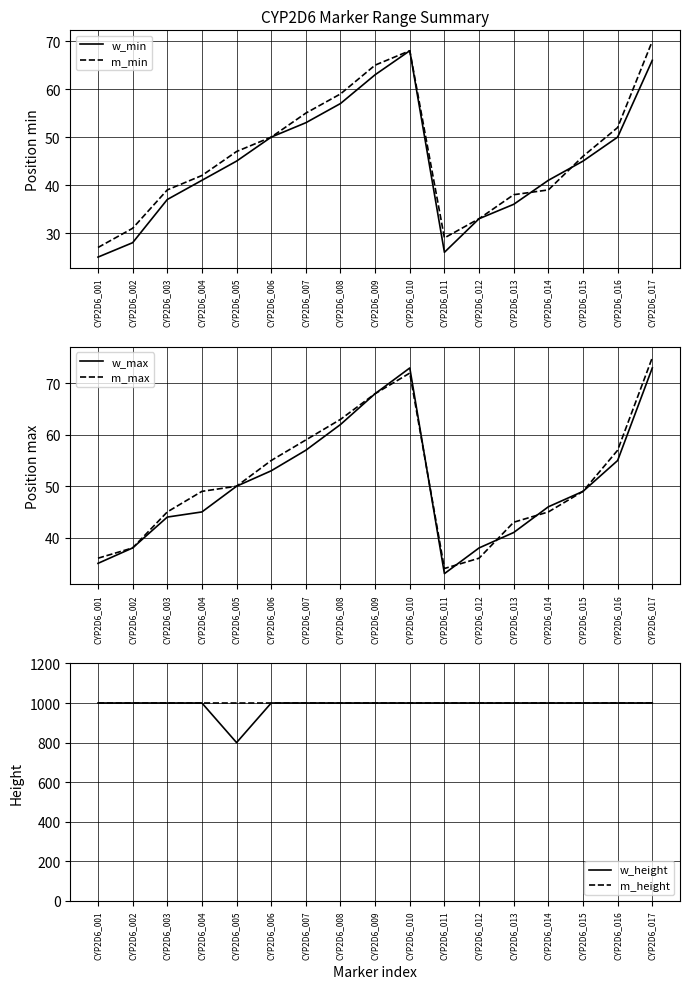

What are all the series names shown in the legend?

w_min, m_min, w_max, m_max, w_height, m_height